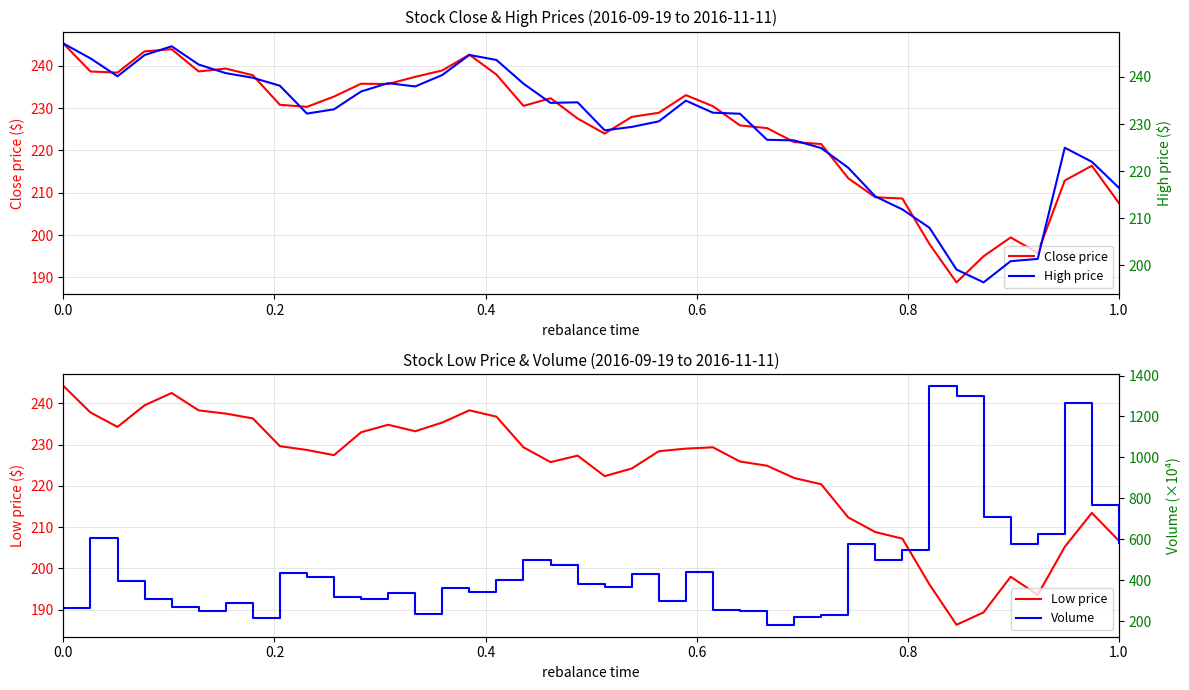

True or false: Low price and High price cross at least once.

False